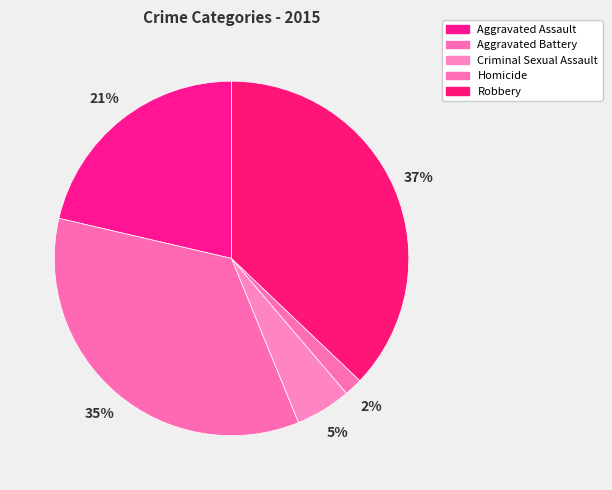

Is Criminal Sexual Assault the majority of the pie?

No